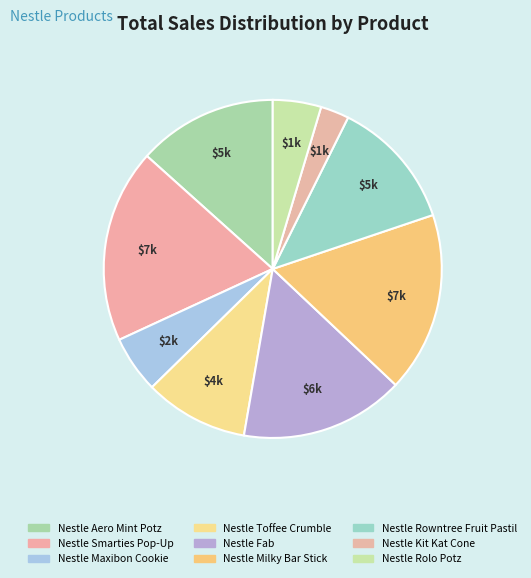

How many segments does this pie chart have?

9